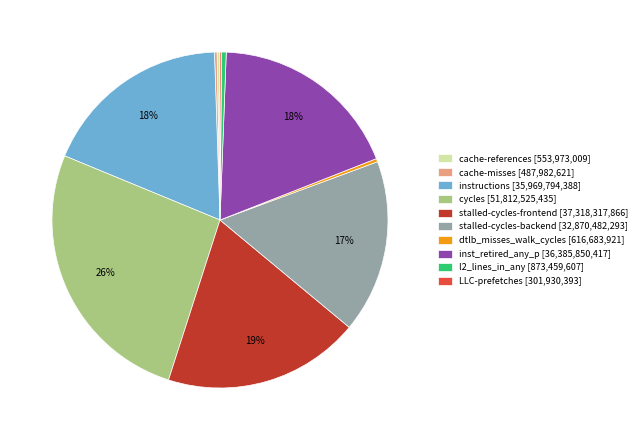

What percentage is the instructions slice, to the nearest percent?

18%